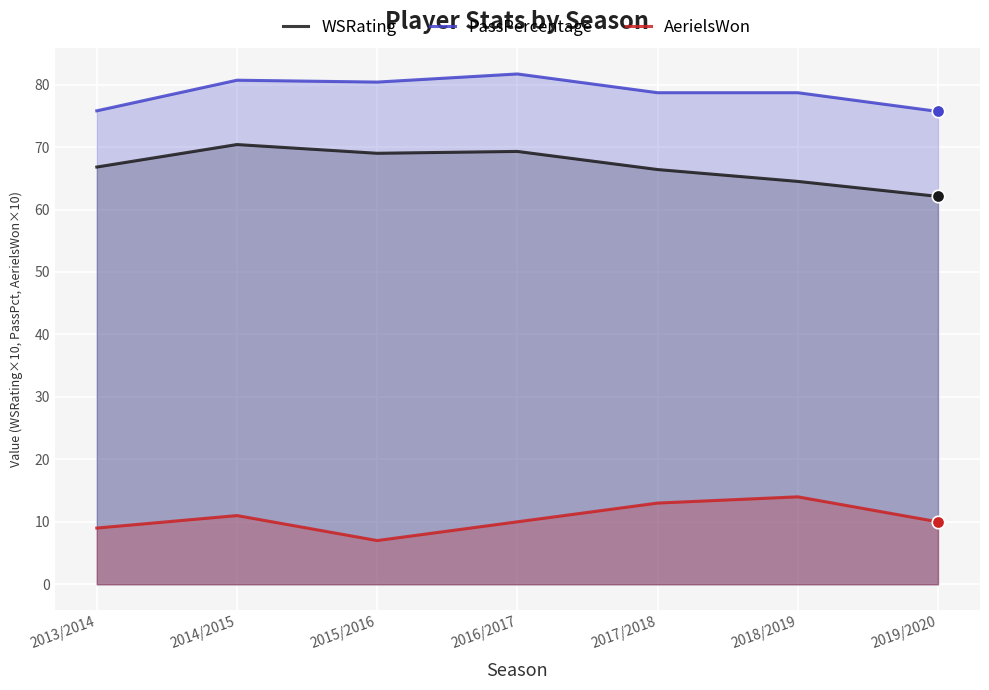

What is the total value across all series at 2018/2019?

157.2